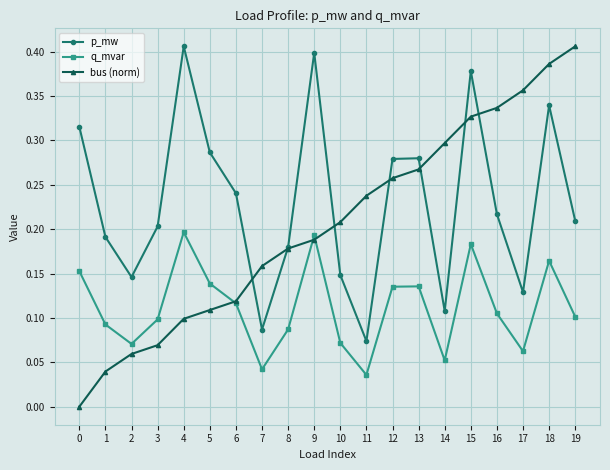

At how many categories does at least one series exceed 0?

20